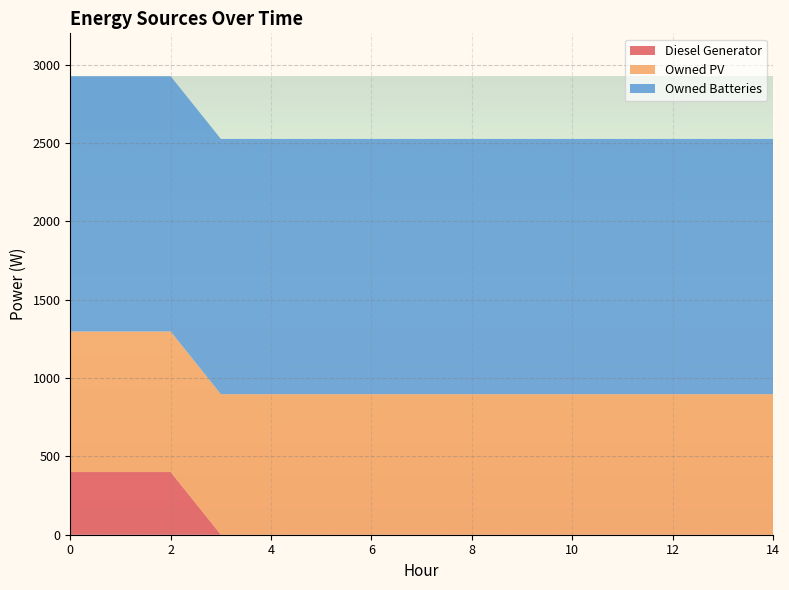

Reading right to left, transcribe all the data shown in this chart.

Diesel Generator: 14=0	13=0	12=0	11=0	10=0	9=0	8=0	7=0	6=0	5=0	4=0	3=0	2=400	1=400	0=400
Owned PV: 14=897	13=897	12=897	11=897	10=897	9=897	8=897	7=897	6=897	5=897	4=897	3=897	2=897	1=897	0=897
Owned Batteries: 14=1629	13=1629	12=1629	11=1629	10=1629	9=1629	8=1629	7=1629	6=1629	5=1629	4=1629	3=1629	2=1629	1=1629	0=1629